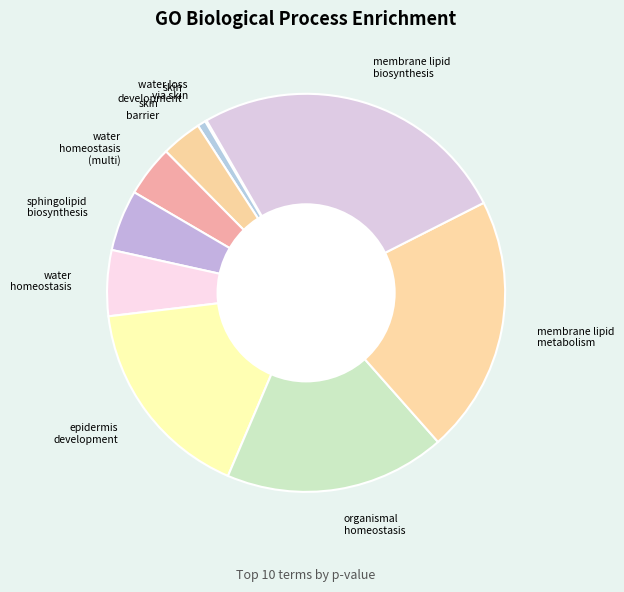

Which category has the biggest portion of the pie?

membrane lipid biosynthesis